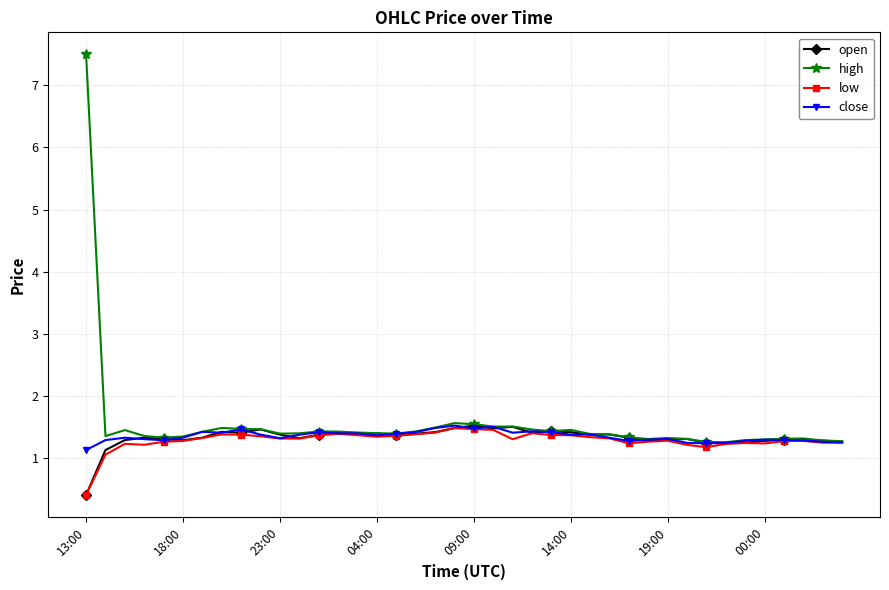

How many lines are shown in the chart?

4